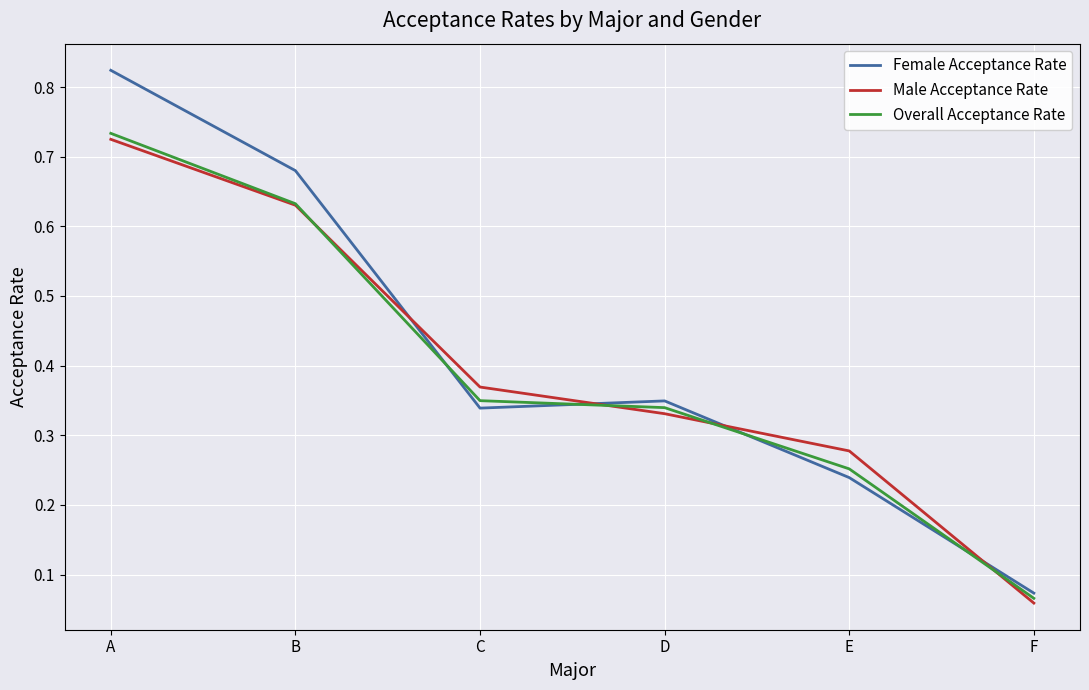

Between which two adjacent categories do Female Acceptance Rate and Male Acceptance Rate first intersect?

B and C